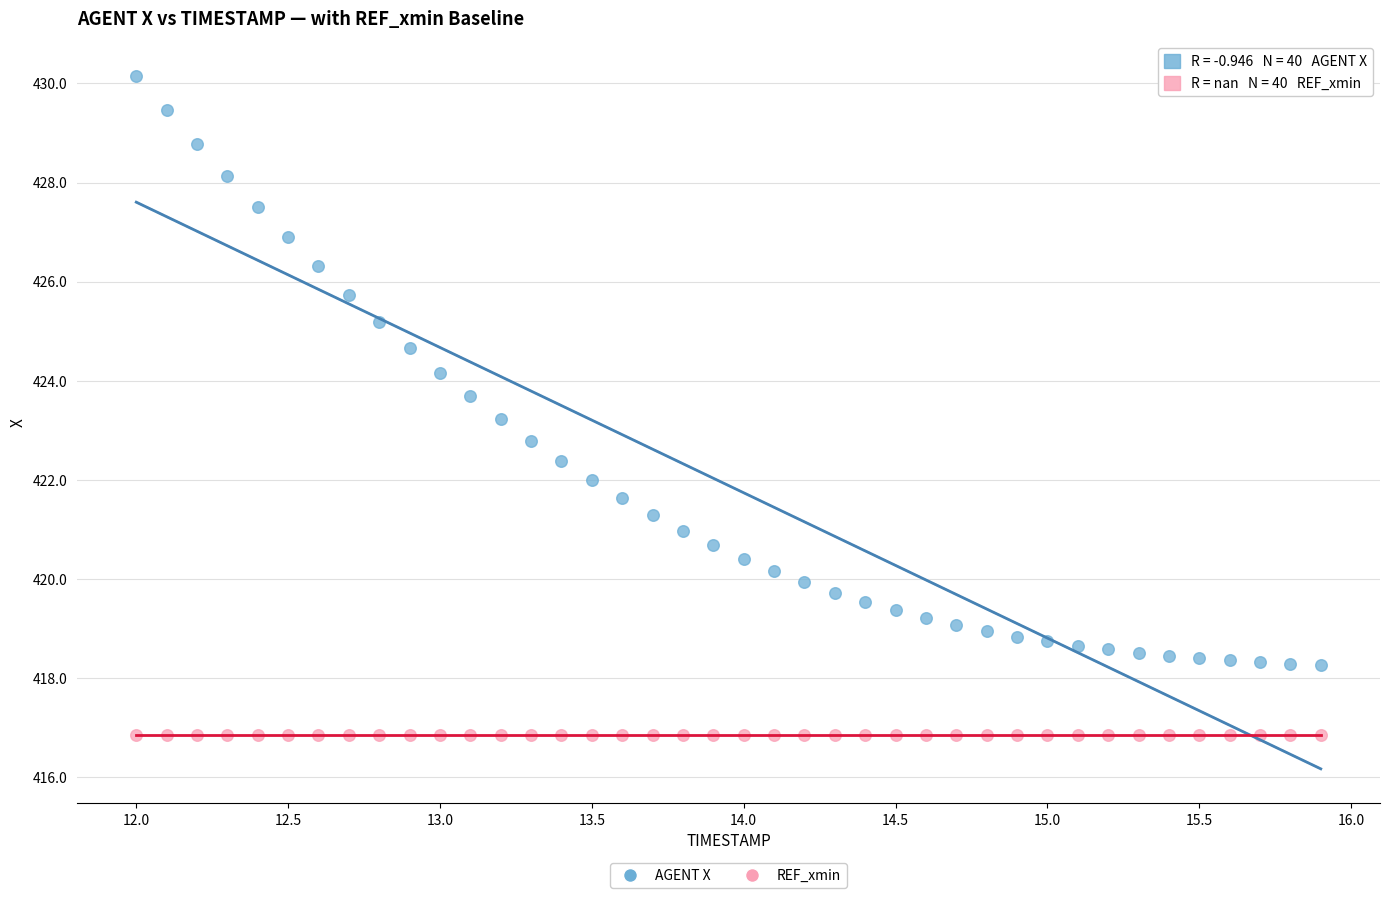

Which series reaches the maximum Y coordinate?

AGENT X